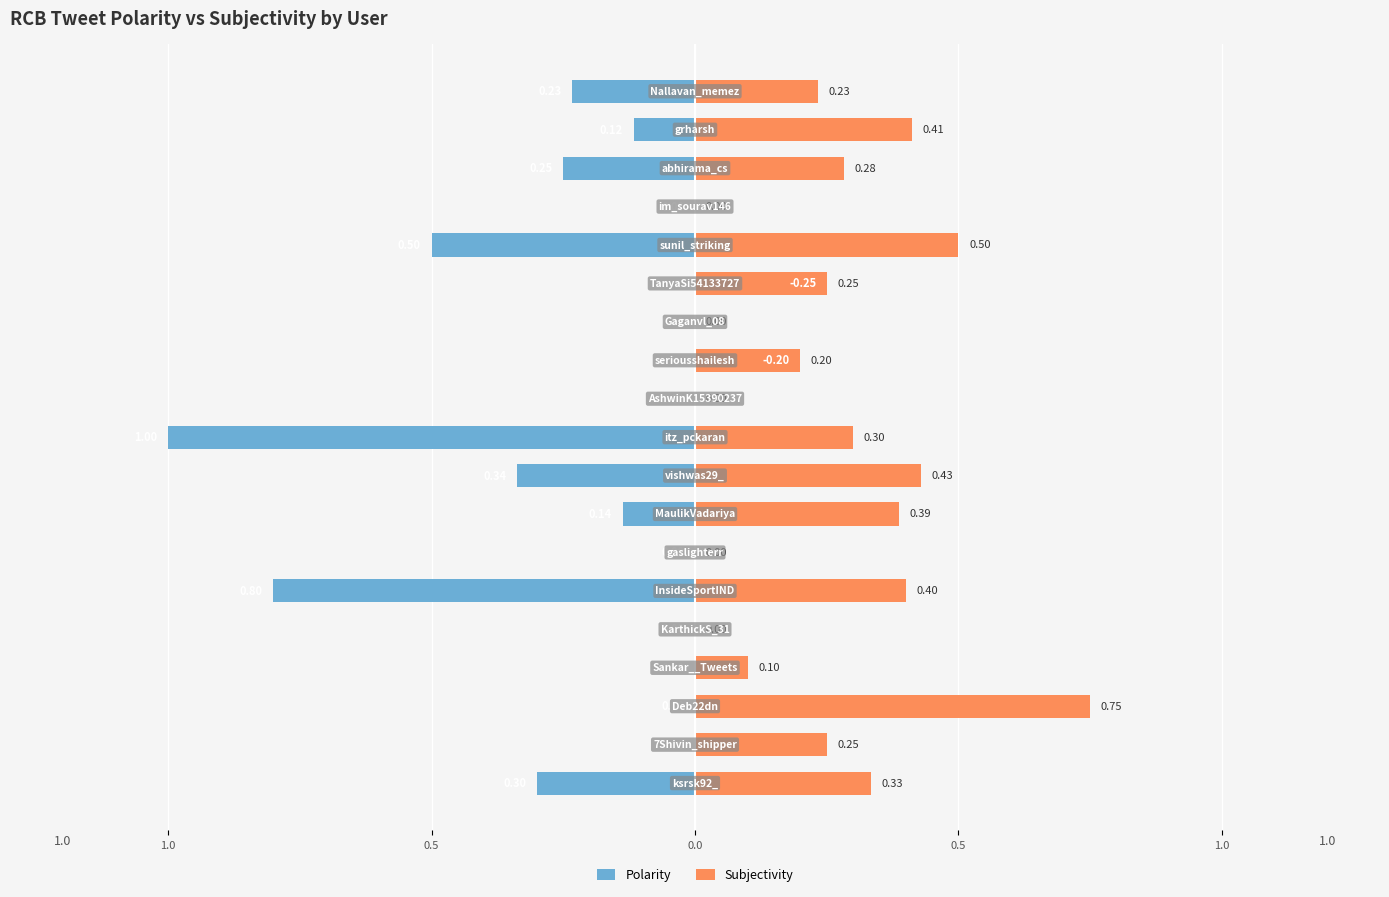

Is the value of Subjectivity at 1.0 greater than the value of Polarity at 1.0?

Yes